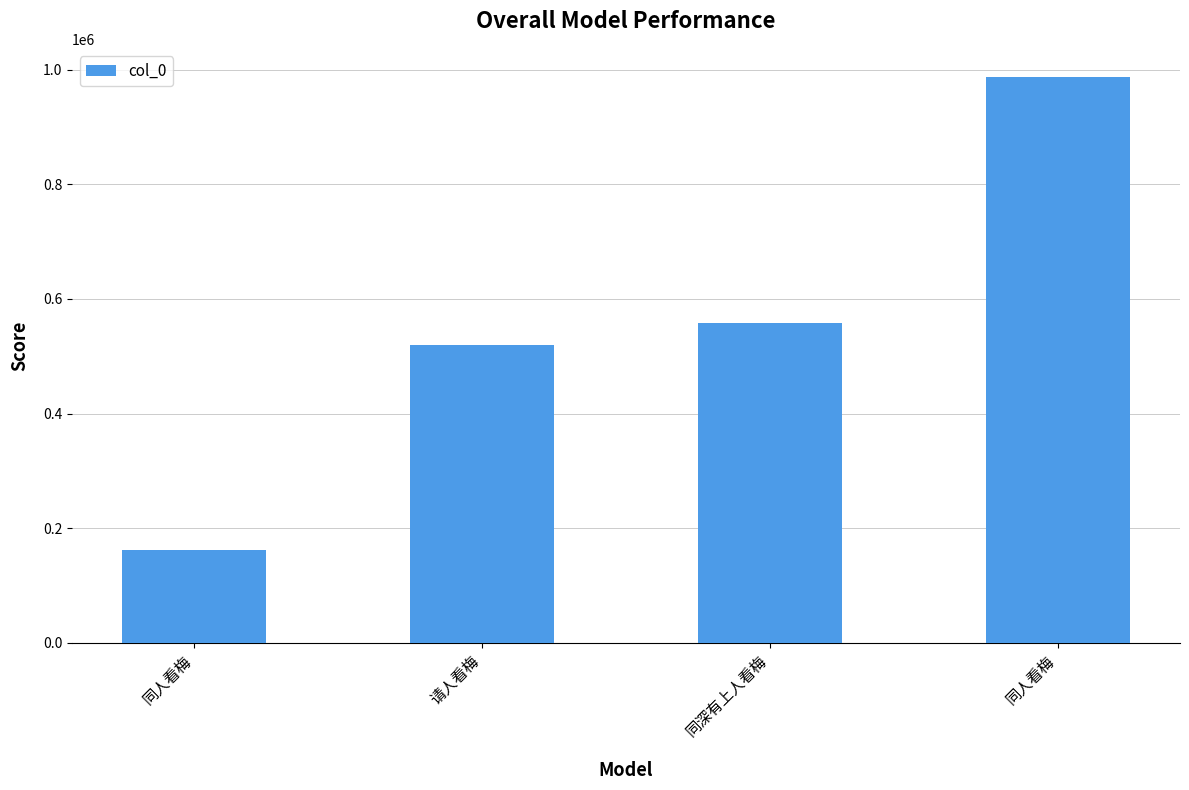

What is the minimum value shown in the chart?

162206